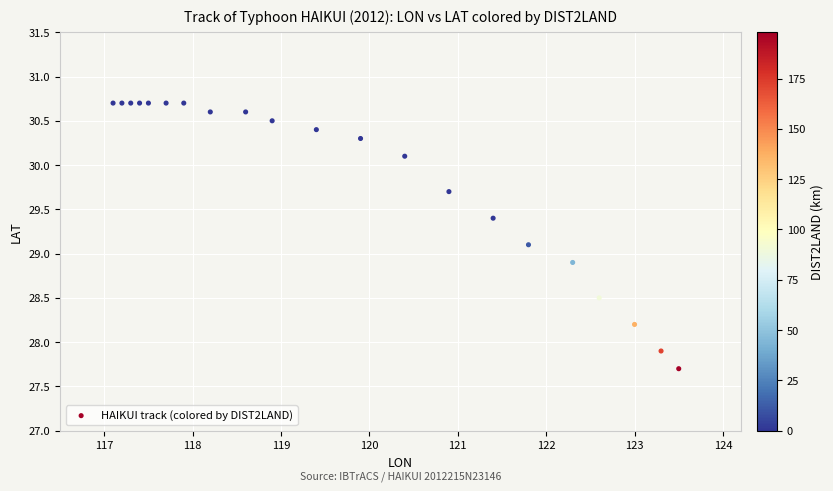

What is the range of X values (max minus min)?

6.4